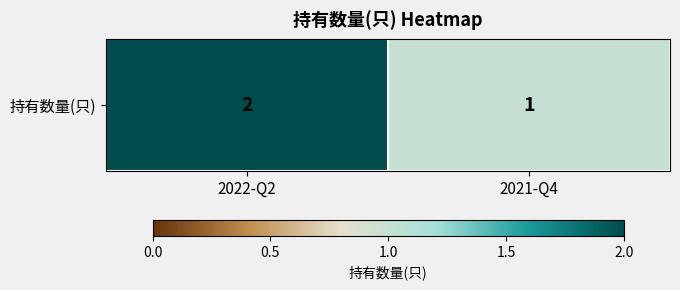

Which has a higher value, 2021-Q4 or 2022-Q2?

2022-Q2